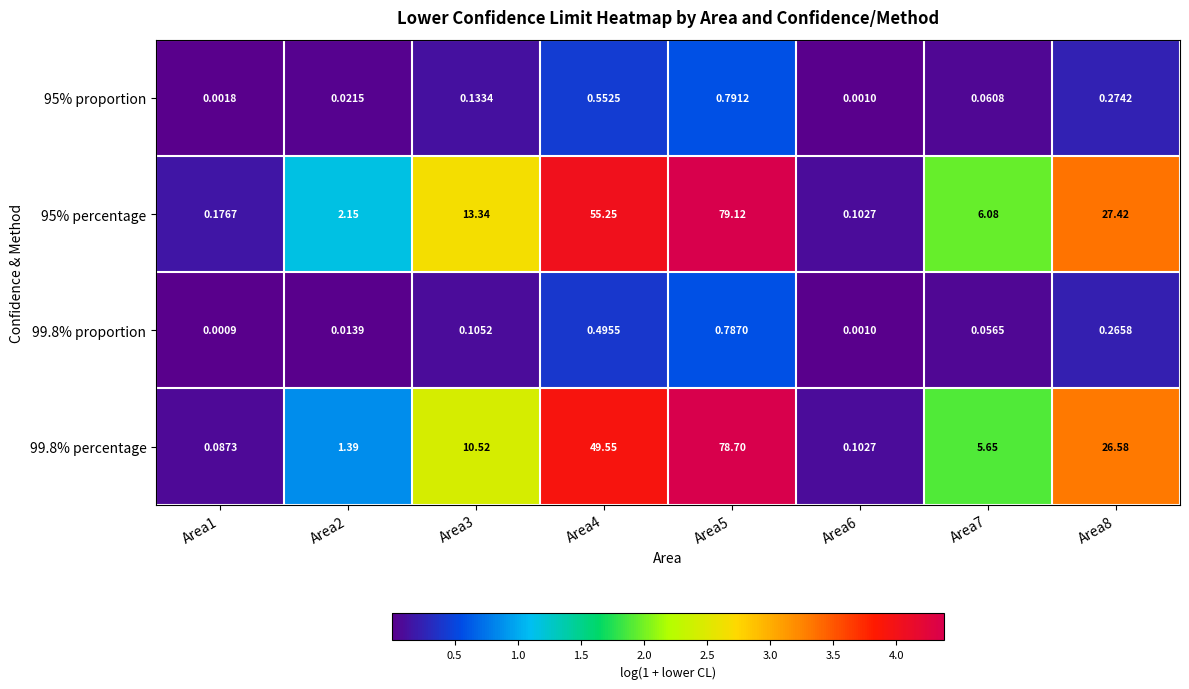

Which series has the largest total across all categories?

95% percentage